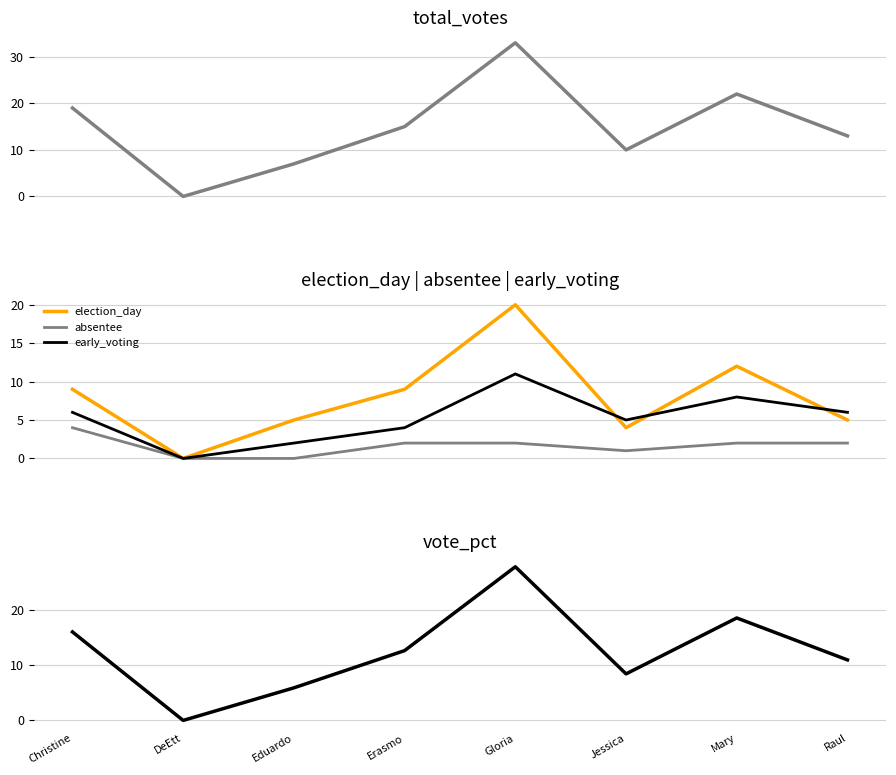

Is the value of election_day at Christine greater than the value of absentee at Eduardo?

Yes